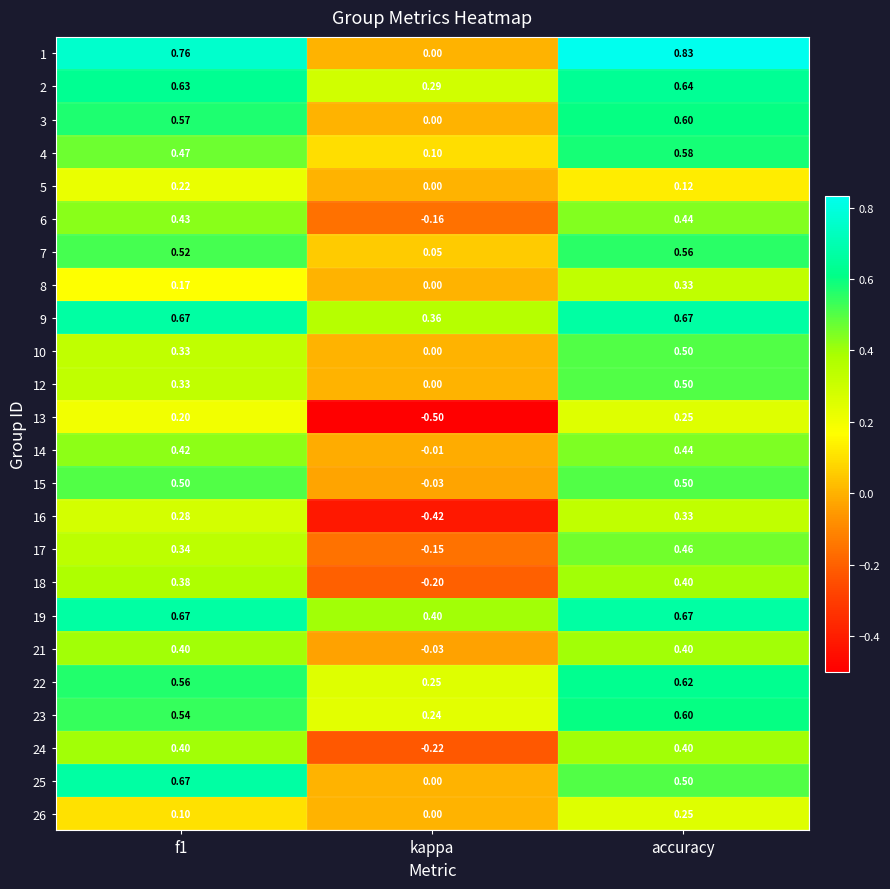

Which series has the largest range (max minus min)?

1